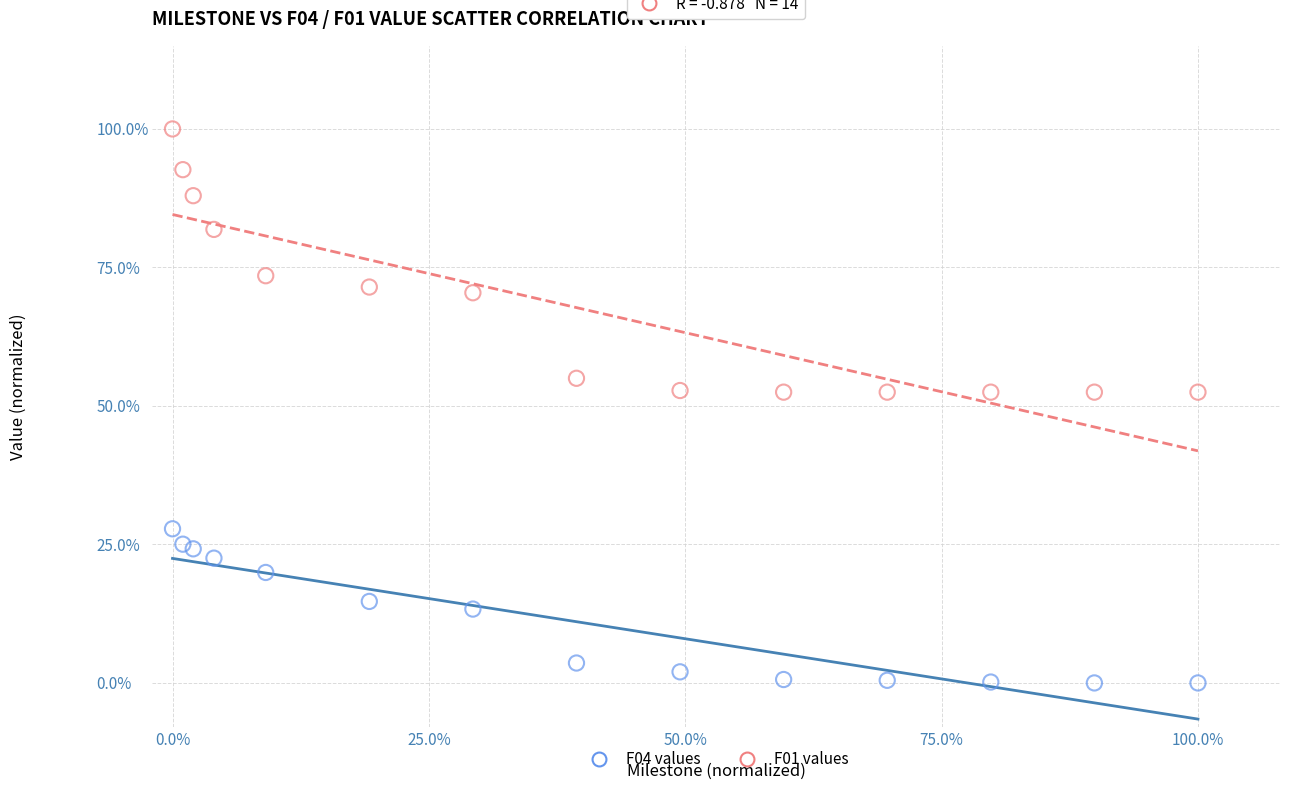

What are all the series names shown in the legend?

F04 values, F01 values